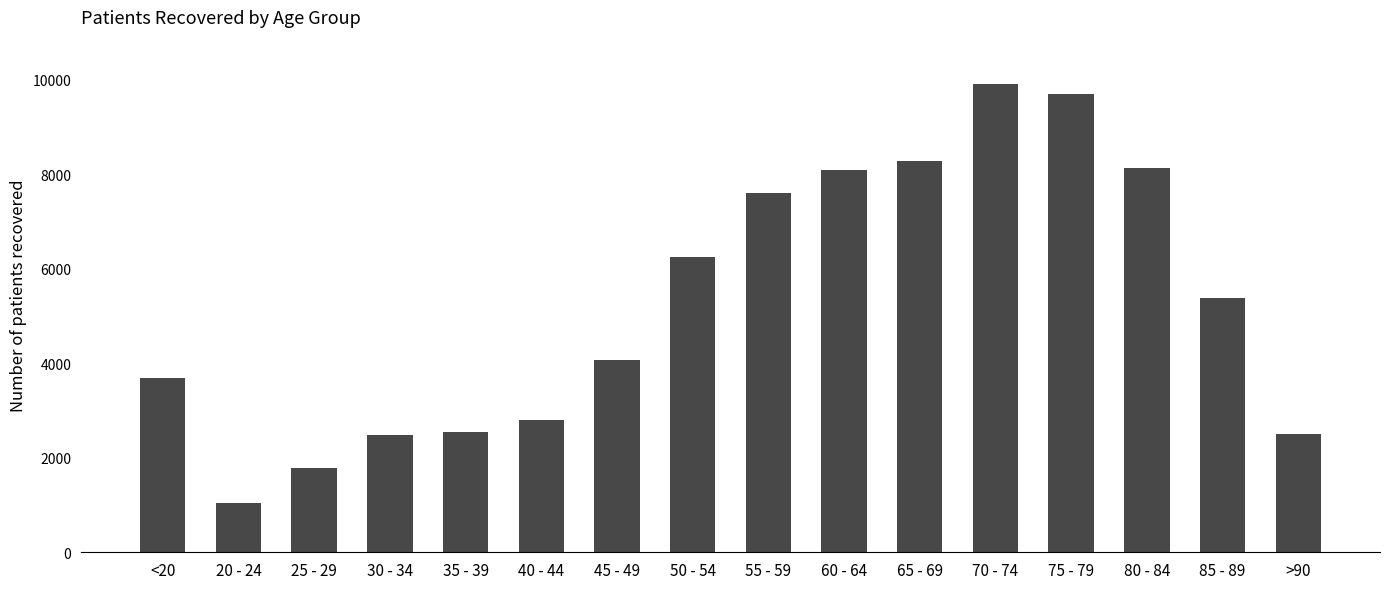

What is the label of the 2nd bar from the left?

20 - 24